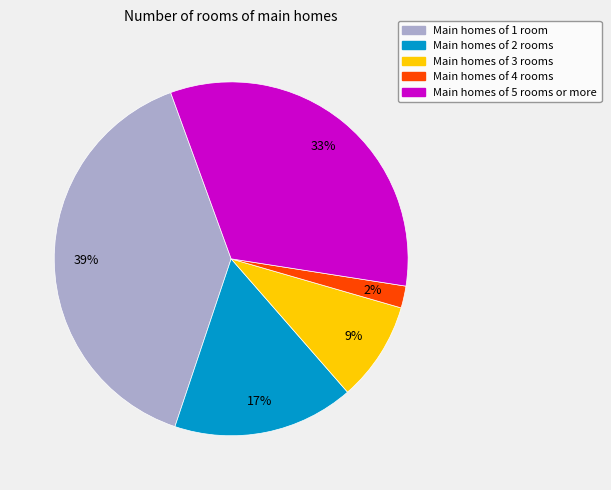

To the nearest percent, what is the difference between the largest and smallest slice percentages?

37%